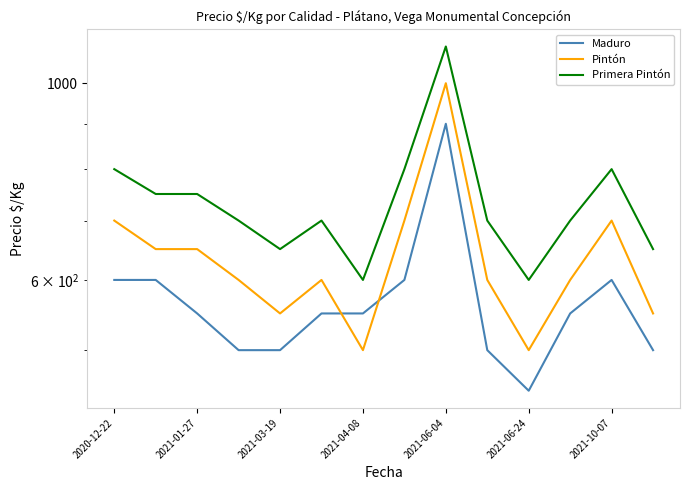

What is the approximate value of Maduro at 2021-06-24?

450